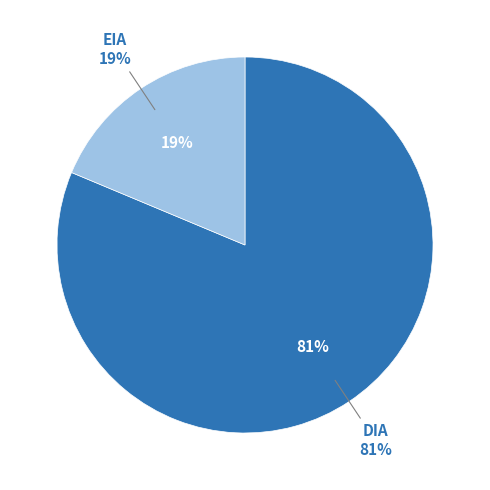

Approximately how many times larger is the value at DIA compared to EIA?

4.3